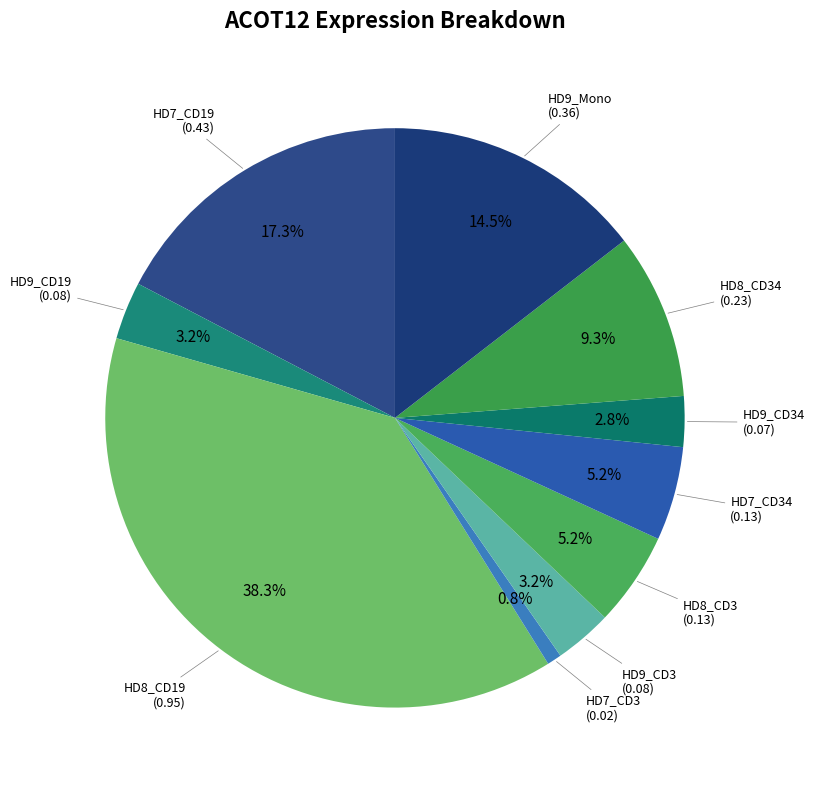

Is there a majority slice in this chart?

No